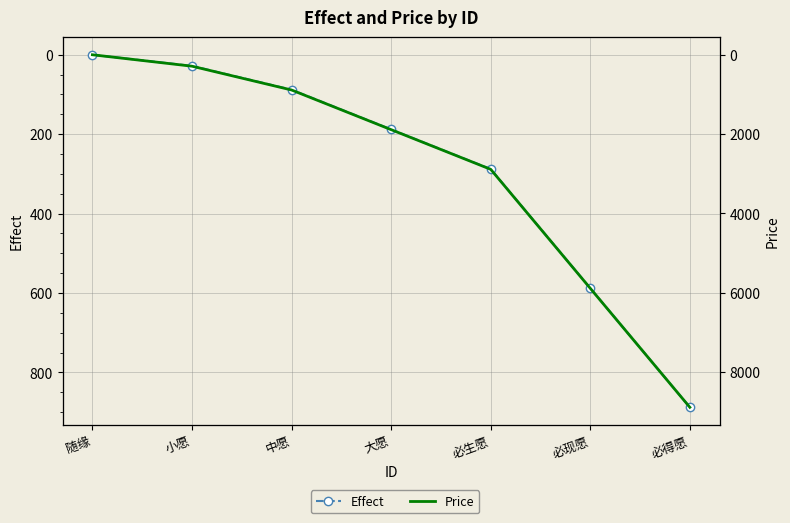

What is the difference between the second highest and second lowest values in the Price series?

5600